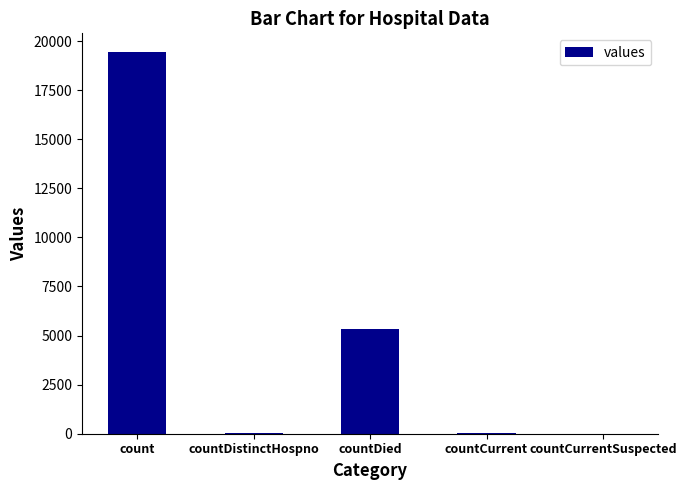

What is the average value?

4975